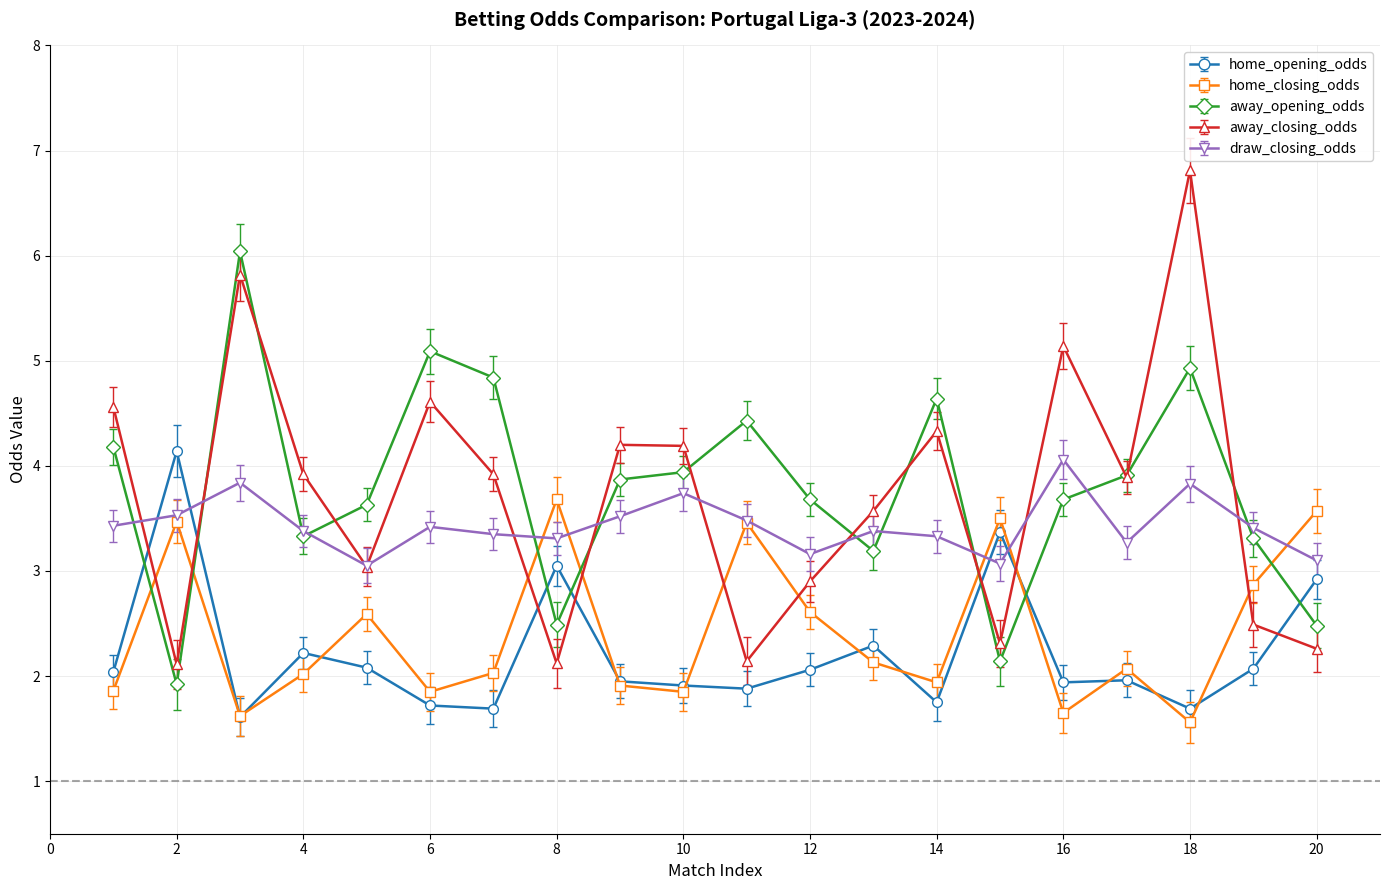

After their last crossing, which series has the higher values: home_closing_odds or away_opening_odds?

home_closing_odds